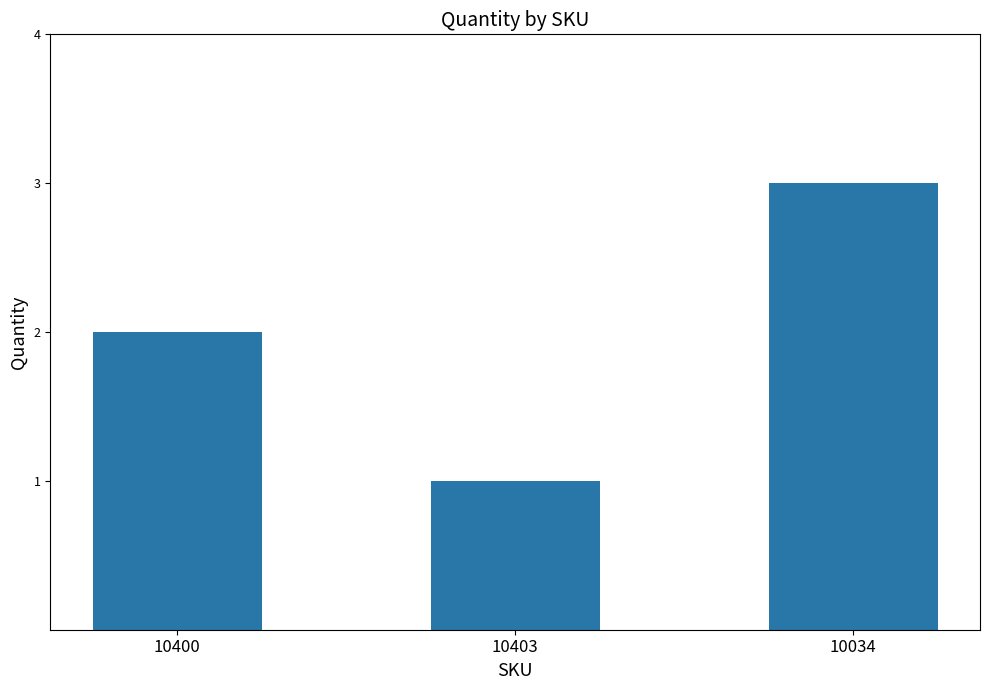

Reading right to left, transcribe all the data shown in this chart.

3	1	2